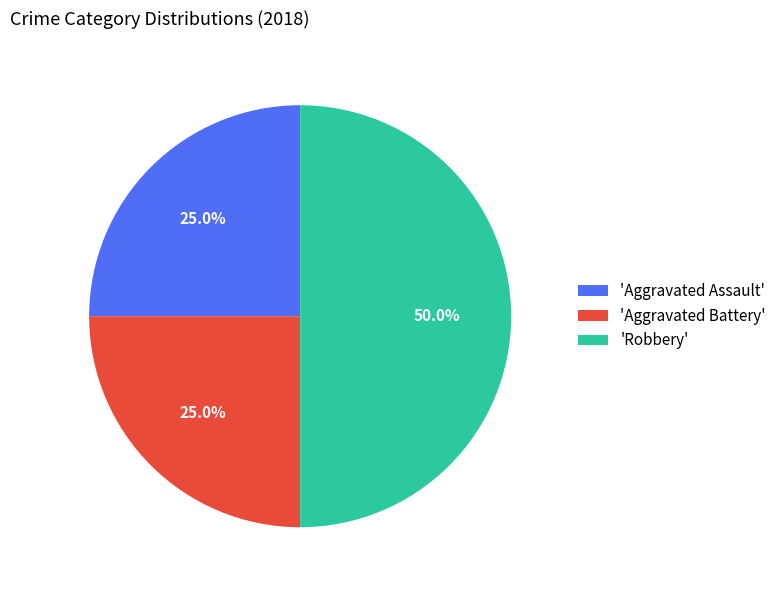

What is the total percentage of 'Aggravated Battery' and 'Robbery'?

75.0%